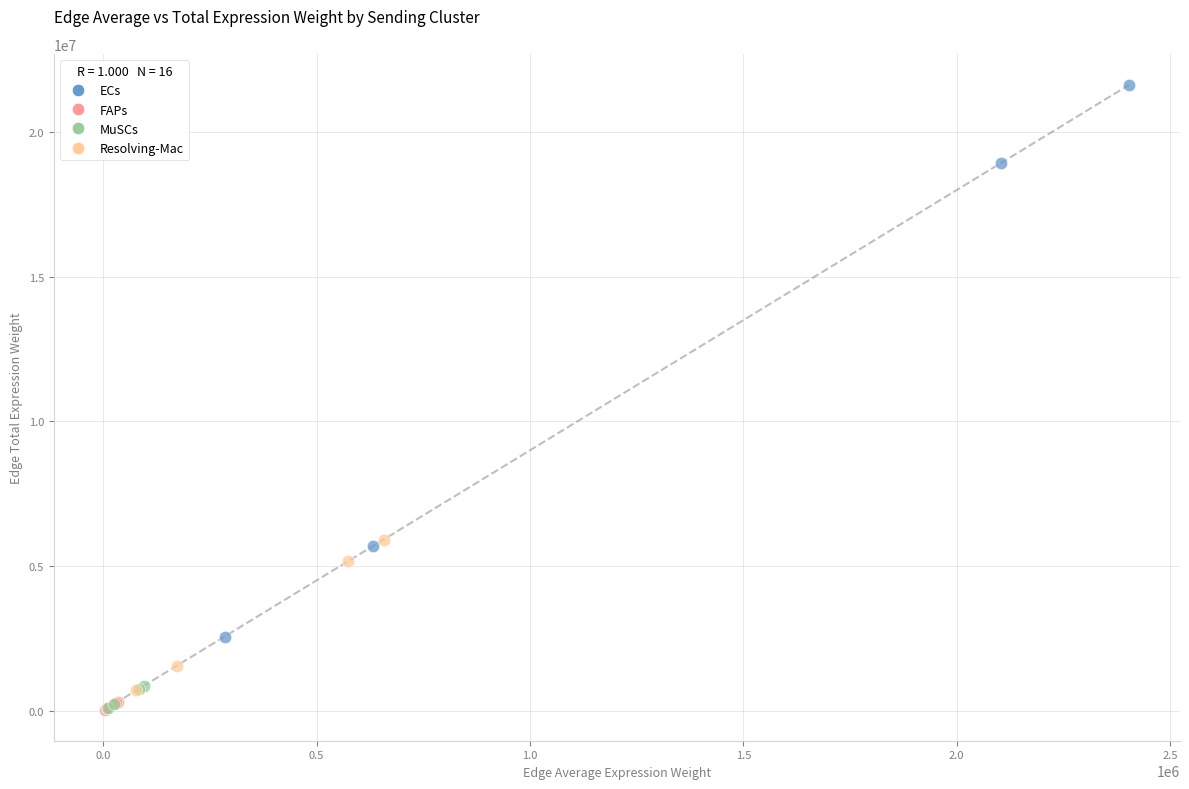

Which series contains the highest Y value?

ECs